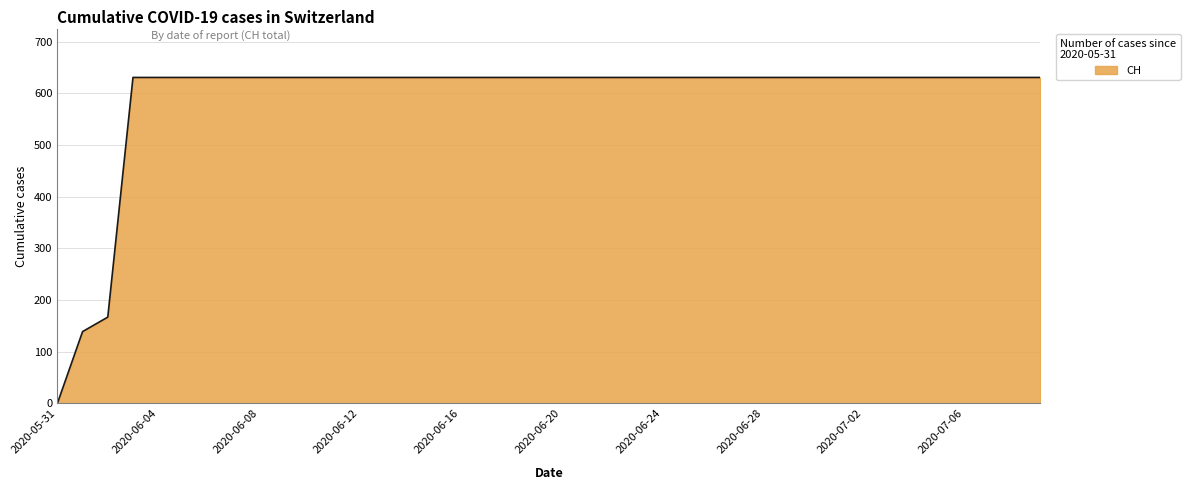

What is the difference between the second highest and minimum values?

631